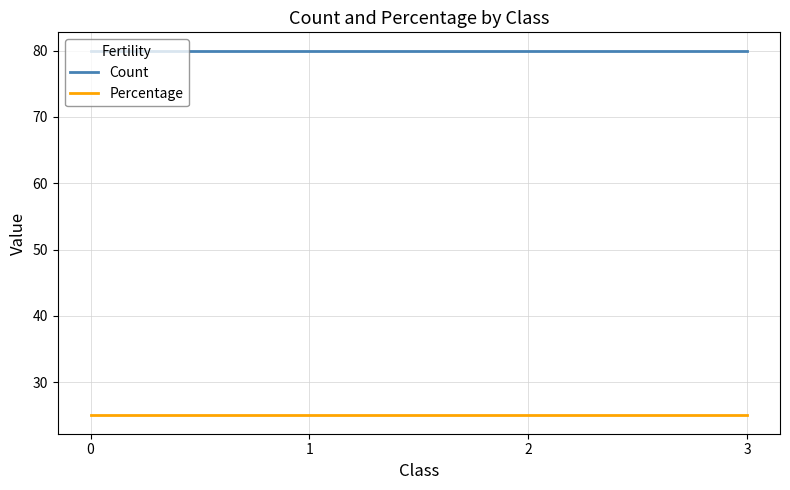

Is it true that Percentage equals 25 at 1?

True